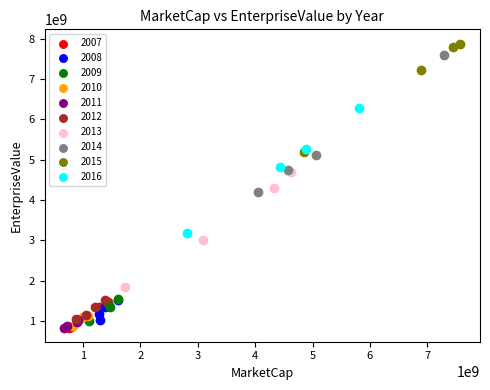

Which series has the widest spread of Y values?

2014